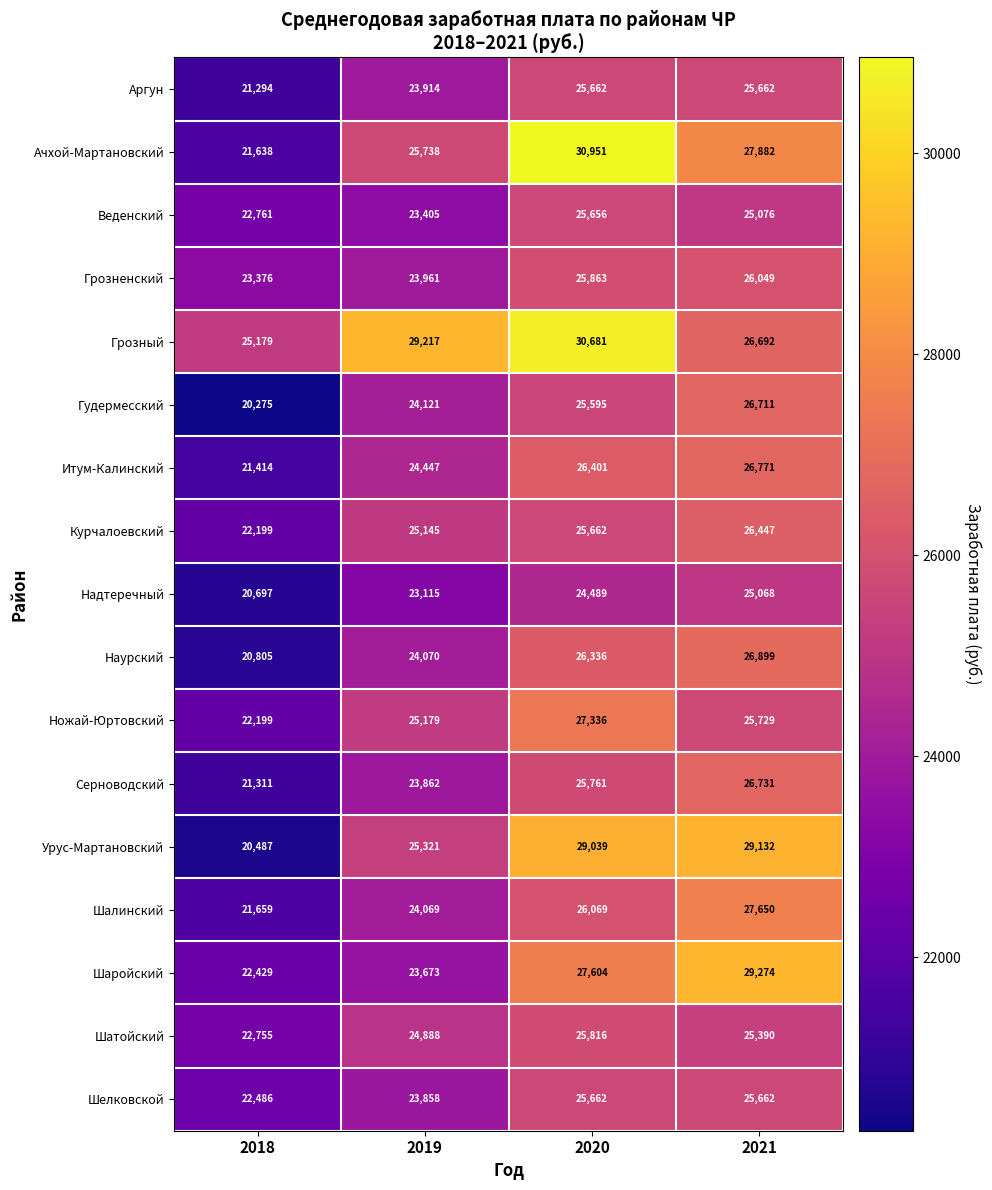

What is the difference between the Шелковской values at 2019 and 2018?

1372